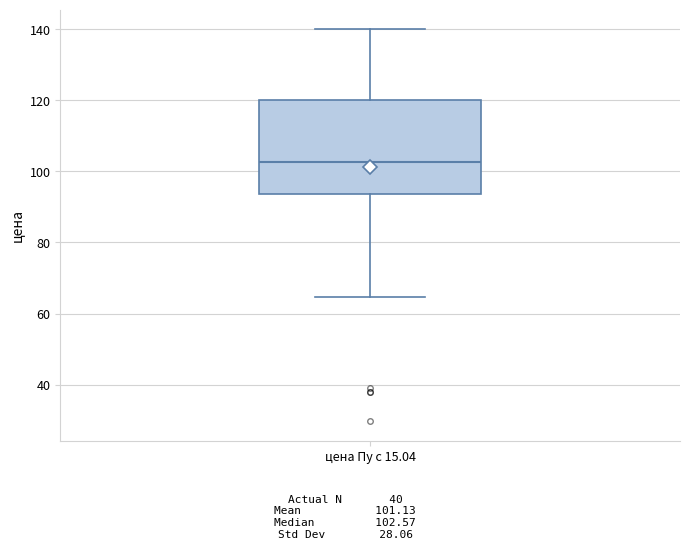

Transcribe this box plot: give where the median line is, the range the box spans, and where the two whiskers end, as read against the y-axis. The values are not printed on the chart, so give them approximately, as read against the axis.

median 102, box 94 to 120, whiskers 64 to 140